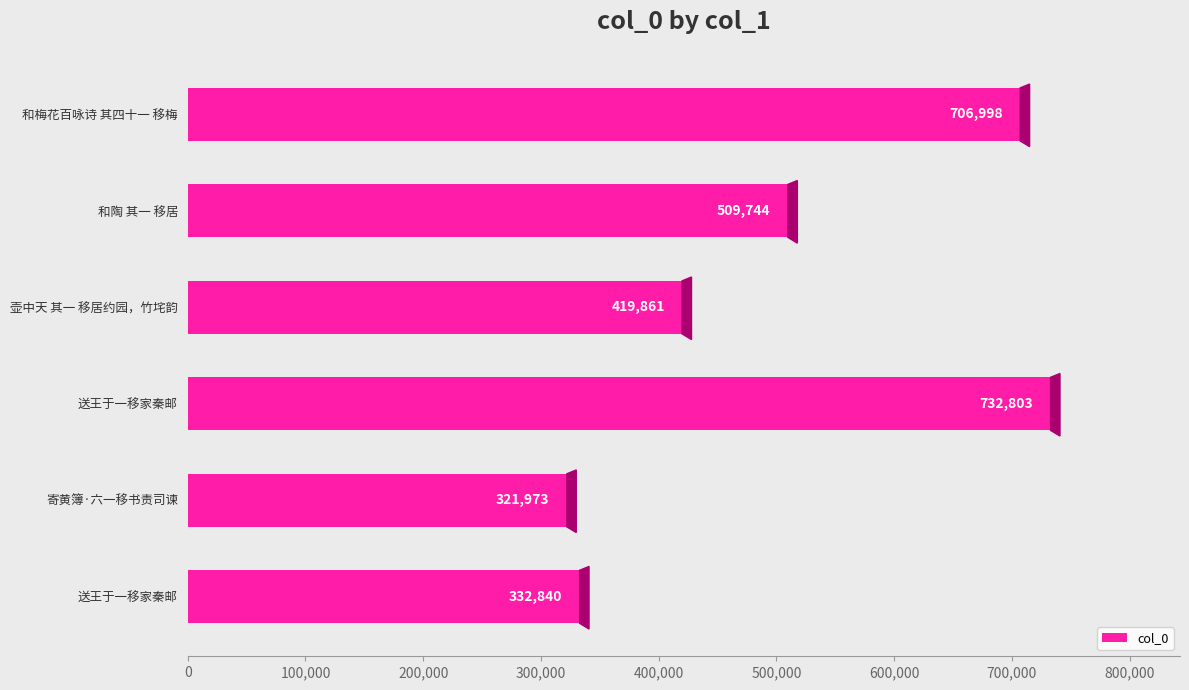

True or false: the data shows 508034 at 送王于一移家秦邮.

False